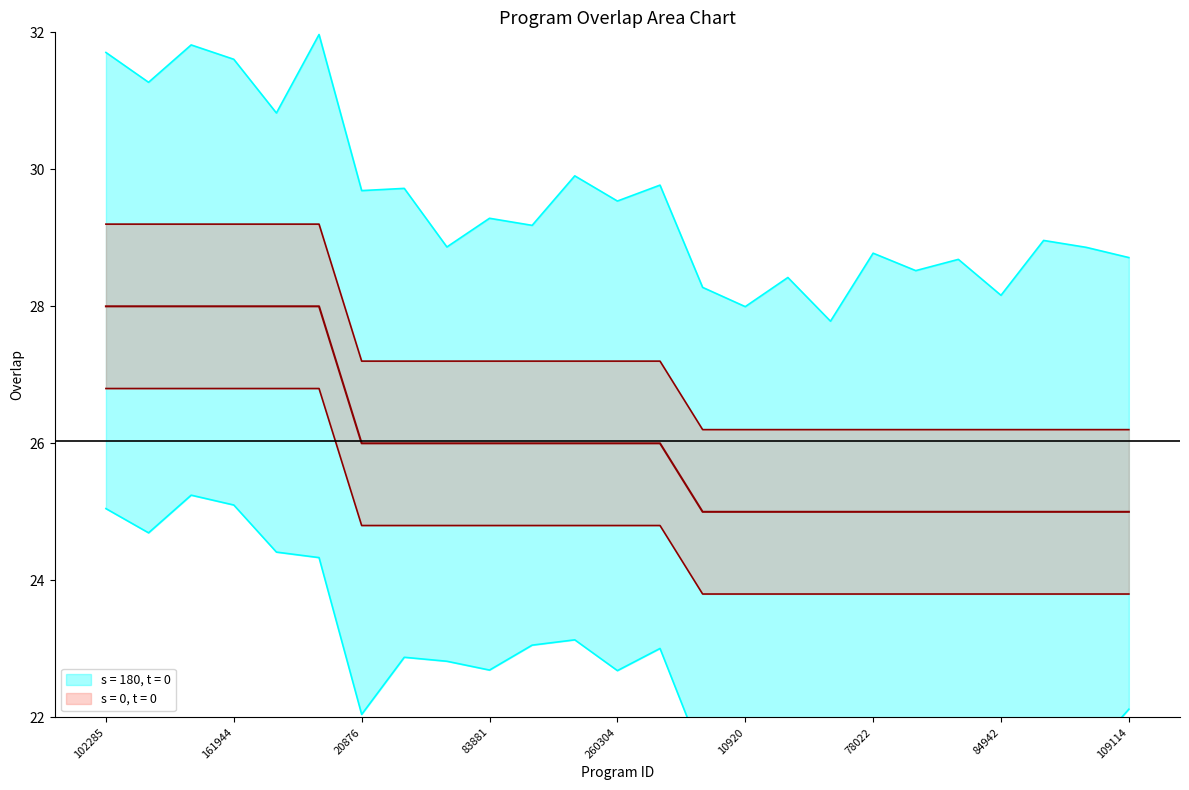

The value at 10920 is 40.9. True or false?

False